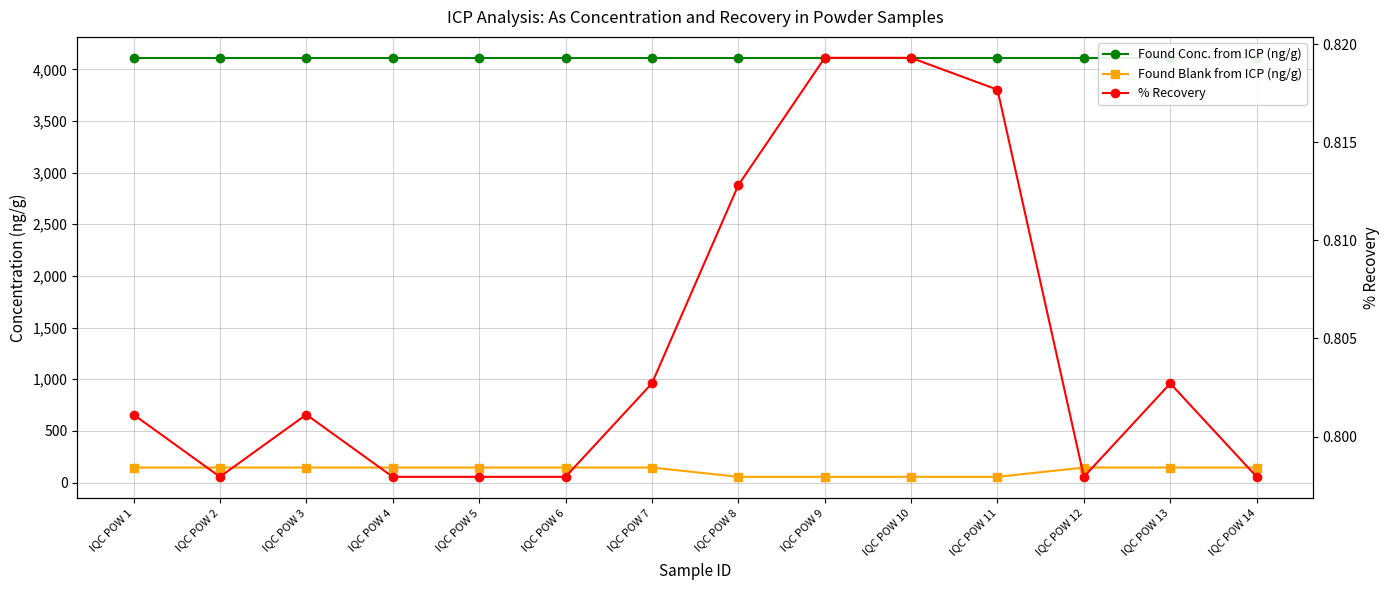

True or false: % Recovery and Found Conc. from ICP (ng/g) cross at least once.

False